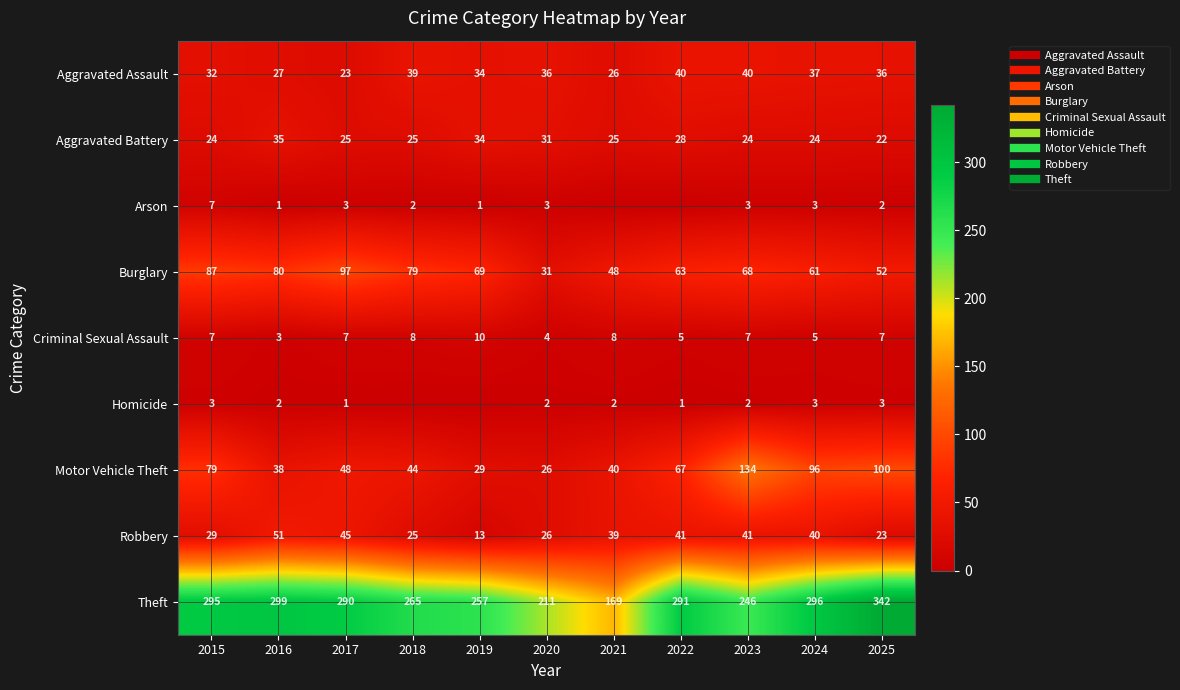

Rank the series by their maximum value, from lowest to highest.

Homicide, Arson, Criminal Sexual Assault, Aggravated Battery, Aggravated Assault, Robbery, Burglary, Motor Vehicle Theft, Theft